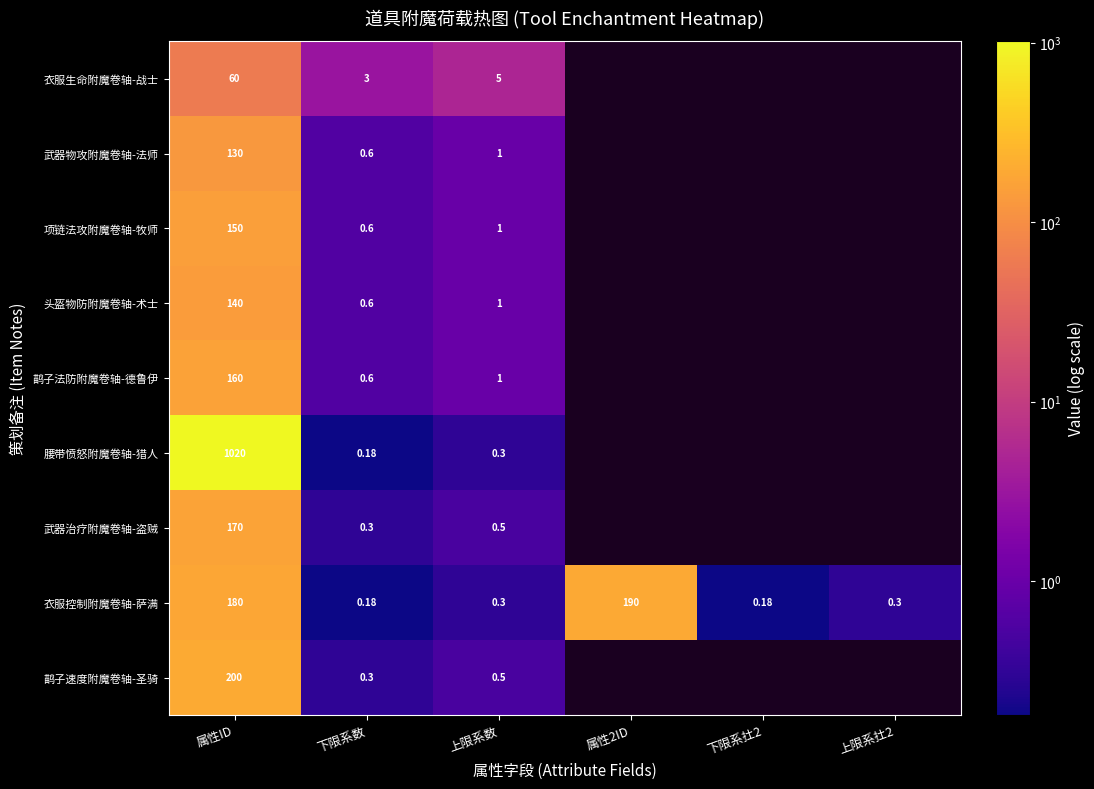

The 衣服生命附魔卷轴-战士 series shows 4.5 at 下限系数. True or false?

False